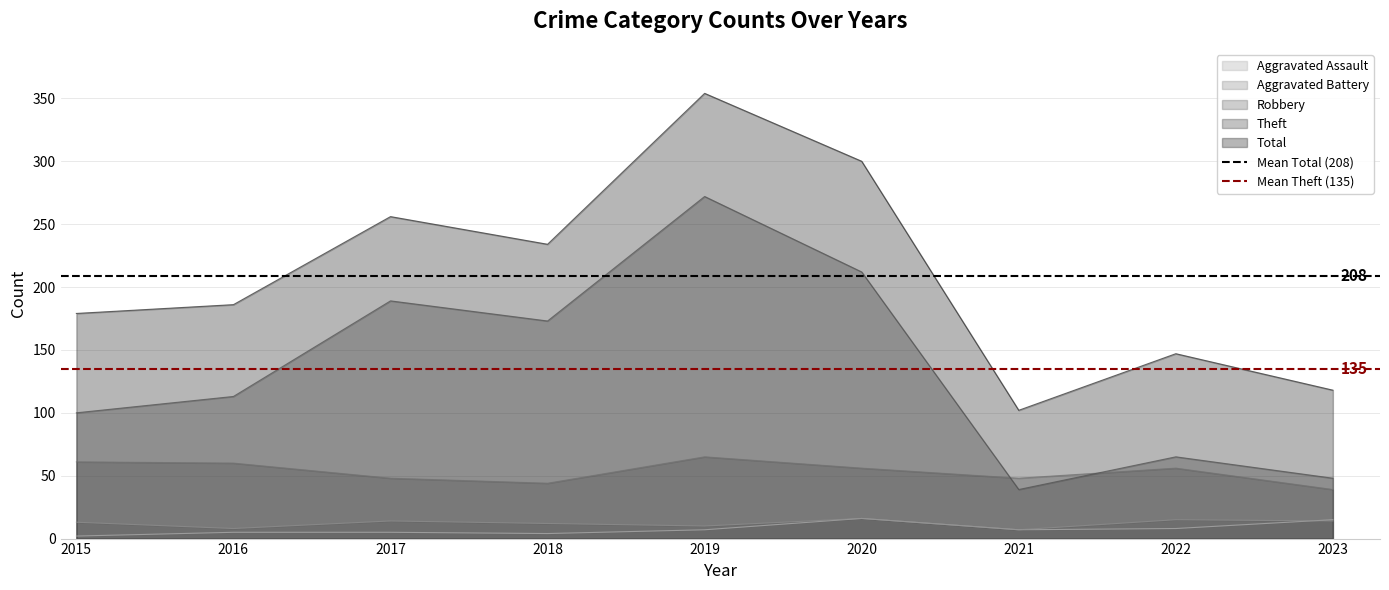

How many lines are shown in the chart?

2